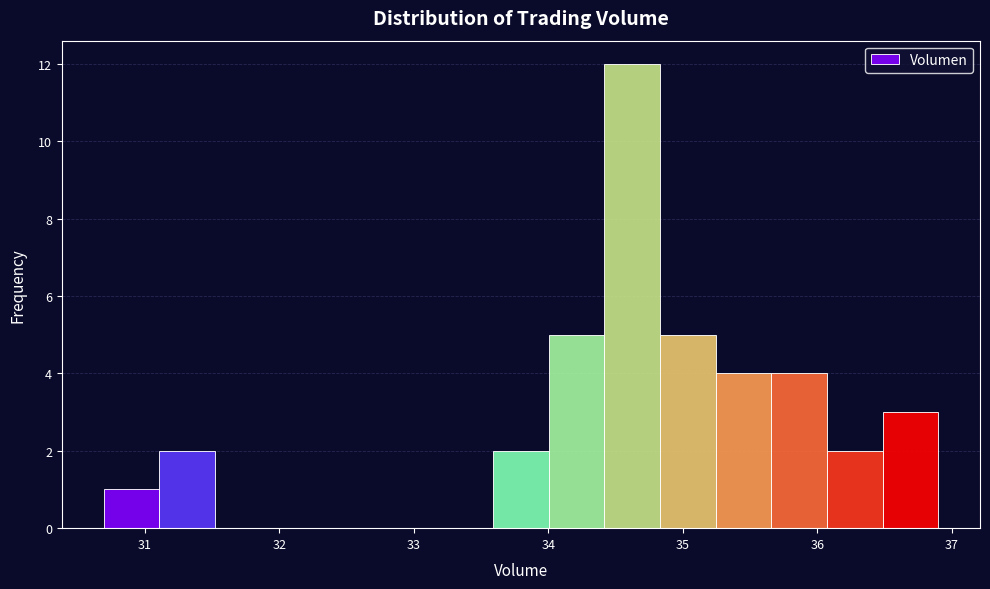

Reading left to right, transcribe this chart: for each bar, give the range it covers on the x-axis and its height. Neither the bar edges nor the heights are printed on the chart, so give them approximately, as read against the axes.

30.7 to 31.1: 1
31.1 to 31.5: 2
31.5 to 31.9: 0
31.9 to 32.3: 0
32.3 to 32.8: 0
32.8 to 33.2: 0
33.2 to 33.6: 0
33.6 to 34.0: 2
34.0 to 34.4: 5
34.4 to 34.8: 12
34.8 to 35.2: 5
35.2 to 35.7: 4
35.7 to 36.1: 4
36.1 to 36.5: 2
36.5 to 36.9: 3